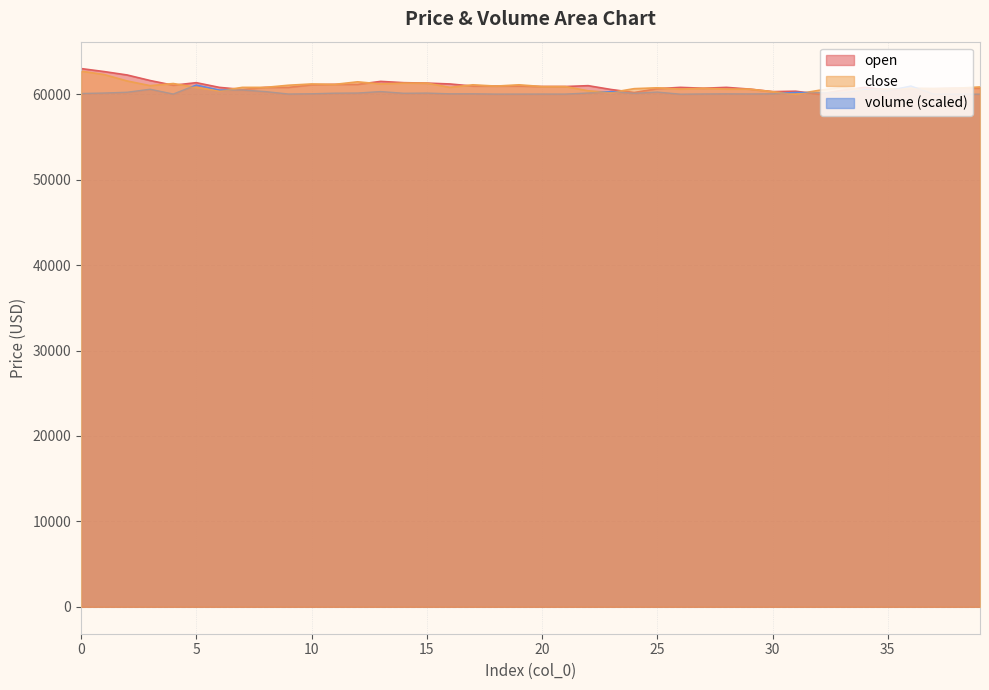

Does the chart display data point markers on the line(s)?

No